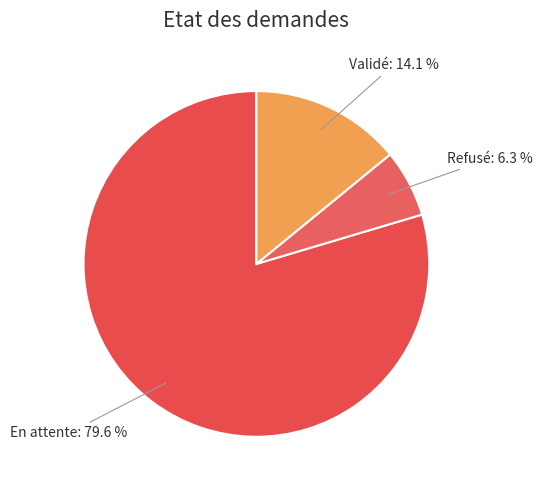

Which slice is the largest?

En attente